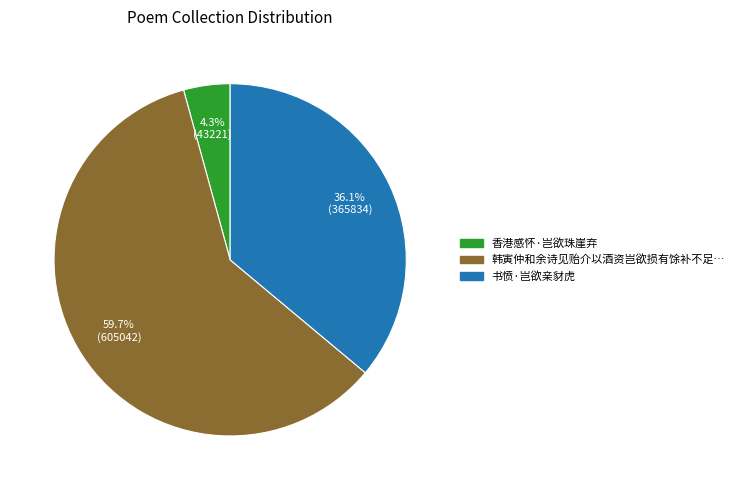

Is there a majority slice in this chart?

Yes